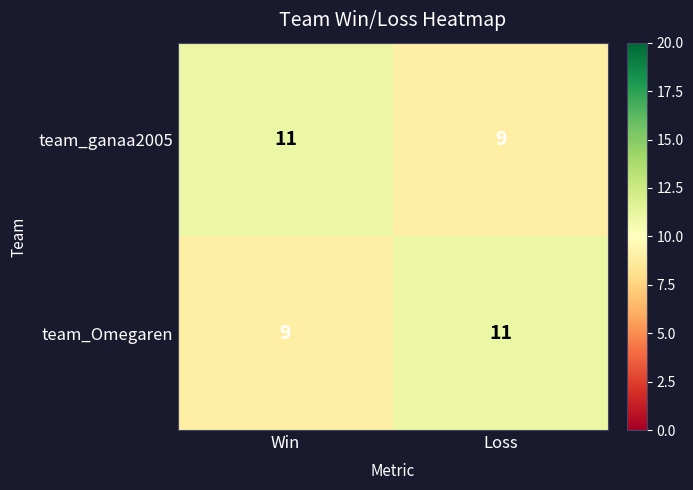

What value does the team_Omegaren series have at Win?

9